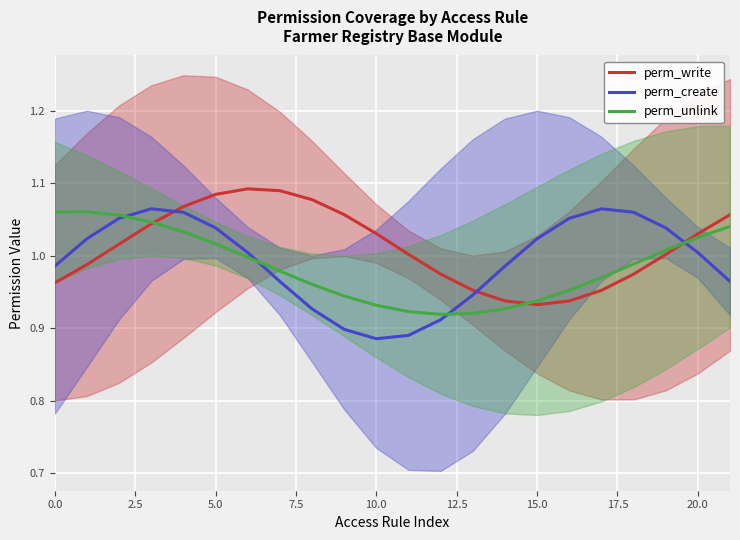

What is the value of the perm_create point at the 19th from the left?

1.1